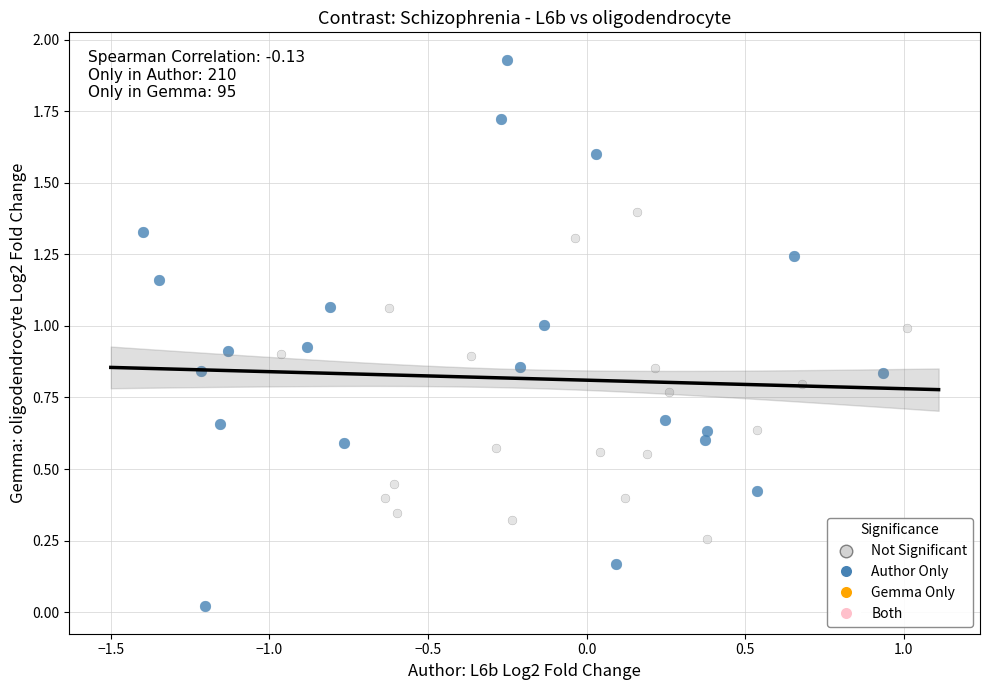

Which series has the largest Y range (max minus min)?

Author Only